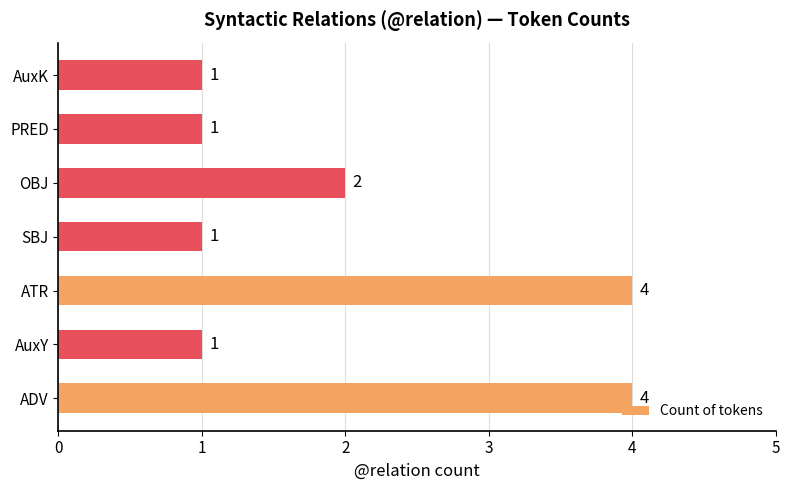

How many values are between 1 and 4?

7